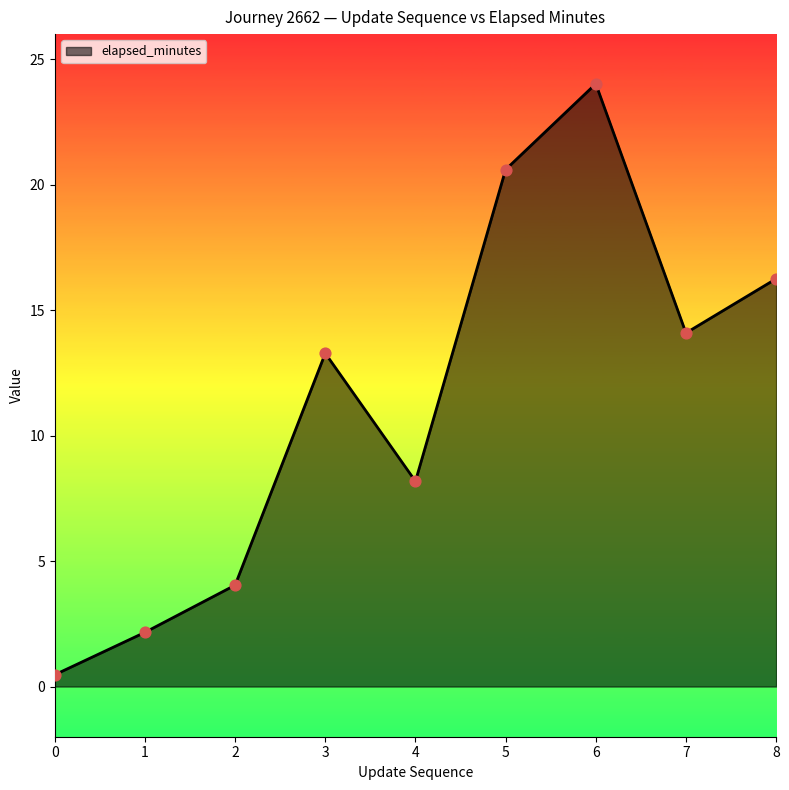

What is the change in value from 6 to 7?

-9.9